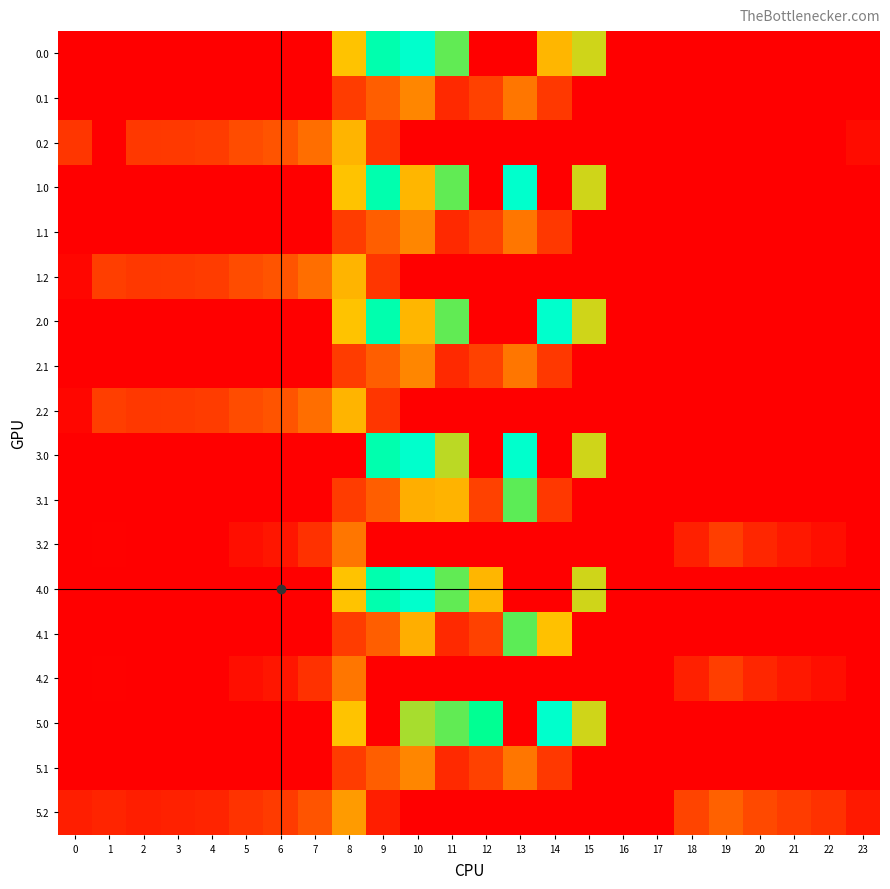

Reading right to left, list all the values displayed in this chart.

0.0: 23=0.0	22=0.0	21=0.0	20=0.0	19=0.0	18=0.0	17=0.0	16=0.0	15=443.0	14=370.5	13=0.0	12=0.0	11=516.0	10=825.0	9=716.9	8=395.3	7=0.0	6=0.0	5=0.0	4=0.0	3=0.0	2=0.0	1=0.0	0=0.0
0.1: 23=0.0	22=0.0	21=0.0	20=0.0	19=0.0	18=0.0	17=0.0	16=0.0	15=0.0	14=113.7	13=241.5	12=134.6	11=87.0	10=274.1	9=191.1	8=125.2	7=0.0	6=0.0	5=0.0	4=0.0	3=0.0	2=0.0	1=0.0	0=0.0
0.2: 23=28.3	22=0.0	21=0.0	20=0.0	19=0.0	18=0.0	17=0.0	16=0.0	15=0.0	14=0.0	13=0.0	12=0.0	11=0.0	10=0.0	9=111.5	8=364.7	7=223.4	6=171.2	5=155.0	4=125.6	3=119.0	2=114.5	1=0.0	0=112.9
1.0: 23=0.0	22=0.0	21=0.0	20=0.0	19=0.0	18=0.0	17=0.0	16=0.0	15=443.0	14=0.0	13=825.0	12=0.0	11=516.0	10=370.5	9=716.9	8=395.3	7=0.0	6=0.0	5=0.0	4=0.0	3=0.0	2=0.0	1=0.0	0=0.0
1.1: 23=0.0	22=0.0	21=0.0	20=0.0	19=0.0	18=0.0	17=0.0	16=0.0	15=0.0	14=113.7	13=241.5	12=134.6	11=87.0	10=274.1	9=191.1	8=125.2	7=0.0	6=0.0	5=0.0	4=0.0	3=0.0	2=0.0	1=0.0	0=0.0
1.2: 23=0.0	22=0.0	21=0.0	20=0.0	19=0.0	18=0.0	17=0.0	16=0.0	15=0.0	14=0.0	13=0.0	12=0.0	11=0.0	10=0.0	9=111.5	8=364.7	7=223.4	6=171.2	5=155.0	4=125.6	3=119.0	2=114.5	1=127.3	0=13.9
2.0: 23=0.0	22=0.0	21=0.0	20=0.0	19=0.0	18=0.0	17=0.0	16=0.0	15=443.0	14=825.0	13=0.0	12=0.0	11=516.0	10=370.5	9=716.9	8=395.3	7=0.0	6=0.0	5=0.0	4=0.0	3=0.0	2=0.0	1=0.0	0=0.0
2.1: 23=0.0	22=0.0	21=0.0	20=0.0	19=0.0	18=0.0	17=0.0	16=0.0	15=0.0	14=113.7	13=241.5	12=134.6	11=87.0	10=274.1	9=191.1	8=125.2	7=0.0	6=0.0	5=0.0	4=0.0	3=0.0	2=0.0	1=0.0	0=0.0
2.2: 23=0.0	22=0.0	21=0.0	20=0.0	19=0.0	18=0.0	17=0.0	16=0.0	15=0.0	14=0.0	13=0.0	12=0.0	11=0.0	10=0.0	9=111.5	8=364.7	7=223.4	6=171.2	5=155.0	4=125.6	3=119.0	2=114.5	1=127.3	0=13.9
3.0: 23=0.0	22=0.0	21=0.0	20=0.0	19=0.0	18=0.0	17=0.0	16=0.0	15=443.0	14=0.0	13=825.0	12=0.0	11=456.8	10=825.0	9=716.9	8=0.0	7=0.0	6=0.0	5=0.0	4=0.0	3=0.0	2=0.0	1=0.0	0=0.0
3.1: 23=0.0	22=0.0	21=0.0	20=0.0	19=0.0	18=0.0	17=0.0	16=0.0	15=0.0	14=113.7	13=518.5	12=134.6	11=363.9	10=353.2	9=191.1	8=125.2	7=0.0	6=0.0	5=0.0	4=0.0	3=0.0	2=0.0	1=0.0	0=0.0
3.2: 23=0.0	22=29.6	21=50.6	20=77.8	19=126.0	18=67.0	17=0.0	16=0.0	15=0.0	14=0.0	13=0.0	12=0.0	11=0.0	10=0.0	9=0.0	8=241.7	7=100.4	6=48.2	5=32.0	4=2.6	3=0.0	2=0.0	1=4.3	0=0.0
4.0: 23=0.0	22=0.0	21=0.0	20=0.0	19=0.0	18=0.0	17=0.0	16=0.0	15=443.0	14=0.0	13=0.0	12=370.5	11=516.0	10=825.0	9=716.9	8=395.3	7=0.0	6=0.0	5=0.0	4=0.0	3=0.0	2=0.0	1=0.0	0=0.0
4.1: 23=0.0	22=0.0	21=0.0	20=0.0	19=0.0	18=0.0	17=0.0	16=0.0	15=0.0	14=390.7	13=518.5	12=134.6	11=87.0	10=353.2	9=191.1	8=125.2	7=0.0	6=0.0	5=0.0	4=0.0	3=0.0	2=0.0	1=0.0	0=0.0
4.2: 23=0.0	22=29.6	21=50.6	20=77.8	19=126.0	18=67.0	17=0.0	16=0.0	15=0.0	14=0.0	13=0.0	12=0.0	11=0.0	10=0.0	9=0.0	8=241.7	7=100.4	6=48.2	5=32.0	4=2.6	3=0.0	2=0.0	1=4.3	0=0.0
5.0: 23=0.0	22=0.0	21=0.0	20=0.0	19=0.0	18=0.0	17=0.0	16=0.0	15=443.0	14=826.0	13=0.0	12=619.4	11=516.0	10=470.9	9=0.0	8=395.3	7=0.0	6=0.0	5=0.0	4=0.0	3=0.0	2=0.0	1=0.0	0=0.0
5.1: 23=0.0	22=0.0	21=0.0	20=0.0	19=0.0	18=0.0	17=0.0	16=0.0	15=0.0	14=113.7	13=241.5	12=134.6	11=87.0	10=274.1	9=191.1	8=125.2	7=0.0	6=0.0	5=0.0	4=0.0	3=0.0	2=0.0	1=0.0	0=0.0
5.2: 23=54.8	22=102.6	21=123.6	20=150.8	19=199.0	18=140.0	17=0.0	16=0.0	15=0.0	14=0.0	13=0.0	12=0.0	11=0.0	10=0.0	9=61.5	8=314.7	7=173.4	6=121.2	5=105.0	4=75.6	3=69.0	2=64.5	1=77.3	0=62.9